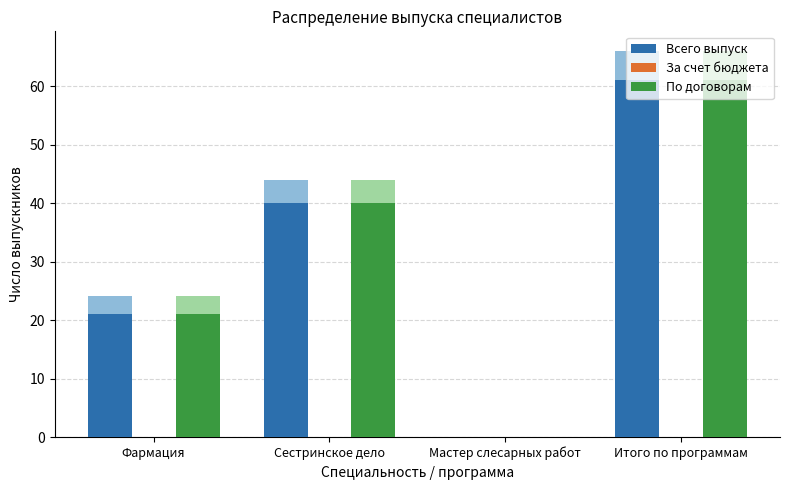

Reading left to right, extract all data points from this chart.

Всего выпуск: Фармация=21	Сестринское дело=40	Мастер слесарных работ=0	Итого по программам=61
За счет бюджета: Фармация=0	Сестринское дело=0	Мастер слесарных работ=0	Итого по программам=0
По договорам: Фармация=21	Сестринское дело=40	Мастер слесарных работ=0	Итого по программам=61